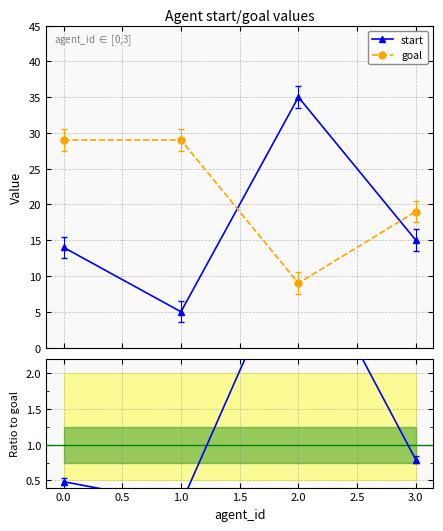

How many interior local valleys does the goal series have?

1